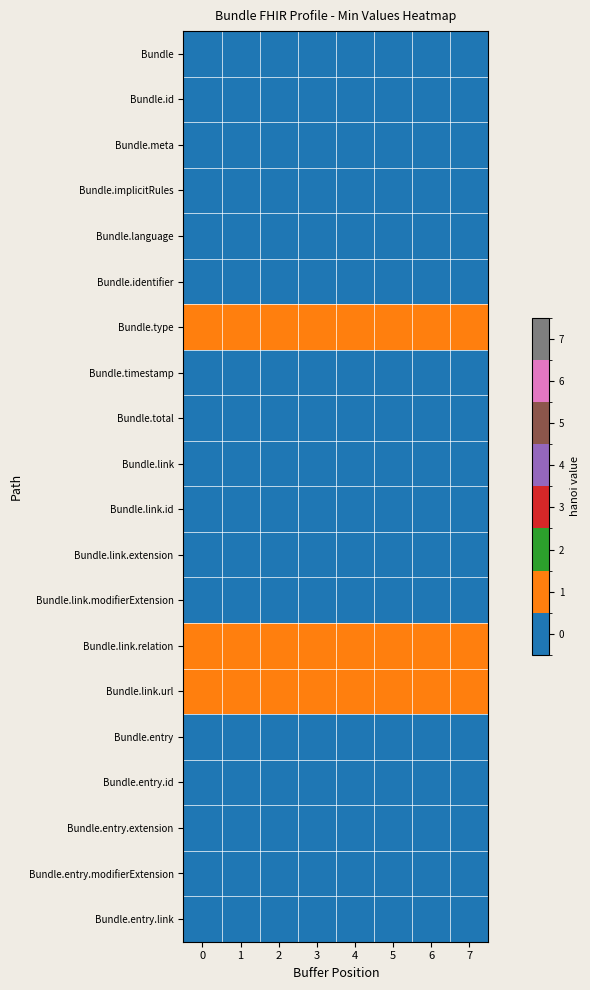

Reading left to right, transcribe all the data shown in this chart.

Bundle: 0=0	1=0	2=0	3=0	4=0	5=0	6=0	7=0
Bundle.id: 0=0	1=0	2=0	3=0	4=0	5=0	6=0	7=0
Bundle.meta: 0=0	1=0	2=0	3=0	4=0	5=0	6=0	7=0
Bundle.implicitRules: 0=0	1=0	2=0	3=0	4=0	5=0	6=0	7=0
Bundle.language: 0=0	1=0	2=0	3=0	4=0	5=0	6=0	7=0
Bundle.identifier: 0=0	1=0	2=0	3=0	4=0	5=0	6=0	7=0
Bundle.type: 0=1	1=1	2=1	3=1	4=1	5=1	6=1	7=1
Bundle.timestamp: 0=0	1=0	2=0	3=0	4=0	5=0	6=0	7=0
Bundle.total: 0=0	1=0	2=0	3=0	4=0	5=0	6=0	7=0
Bundle.link: 0=0	1=0	2=0	3=0	4=0	5=0	6=0	7=0
Bundle.link.id: 0=0	1=0	2=0	3=0	4=0	5=0	6=0	7=0
Bundle.link.extension: 0=0	1=0	2=0	3=0	4=0	5=0	6=0	7=0
Bundle.link.modifierExtension: 0=0	1=0	2=0	3=0	4=0	5=0	6=0	7=0
Bundle.link.relation: 0=1	1=1	2=1	3=1	4=1	5=1	6=1	7=1
Bundle.link.url: 0=1	1=1	2=1	3=1	4=1	5=1	6=1	7=1
Bundle.entry: 0=0	1=0	2=0	3=0	4=0	5=0	6=0	7=0
Bundle.entry.id: 0=0	1=0	2=0	3=0	4=0	5=0	6=0	7=0
Bundle.entry.extension: 0=0	1=0	2=0	3=0	4=0	5=0	6=0	7=0
Bundle.entry.modifierExtension: 0=0	1=0	2=0	3=0	4=0	5=0	6=0	7=0
Bundle.entry.link: 0=0	1=0	2=0	3=0	4=0	5=0	6=0	7=0